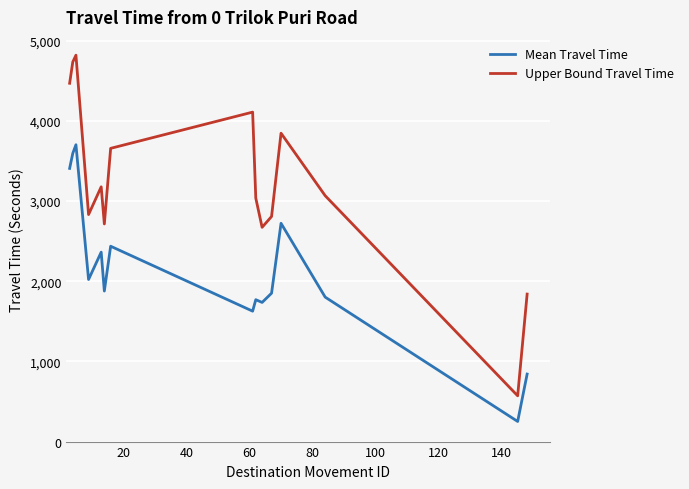

What is the average value of the Mean Travel Time series?

2134